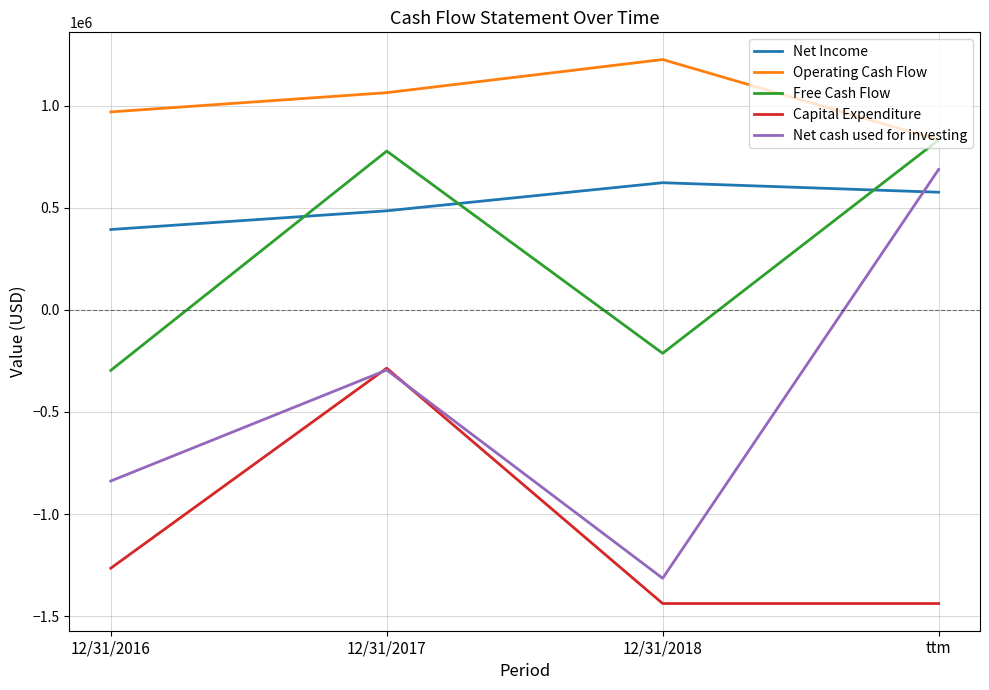

What is the lowest value of the Capital Expenditure series?

-1438247